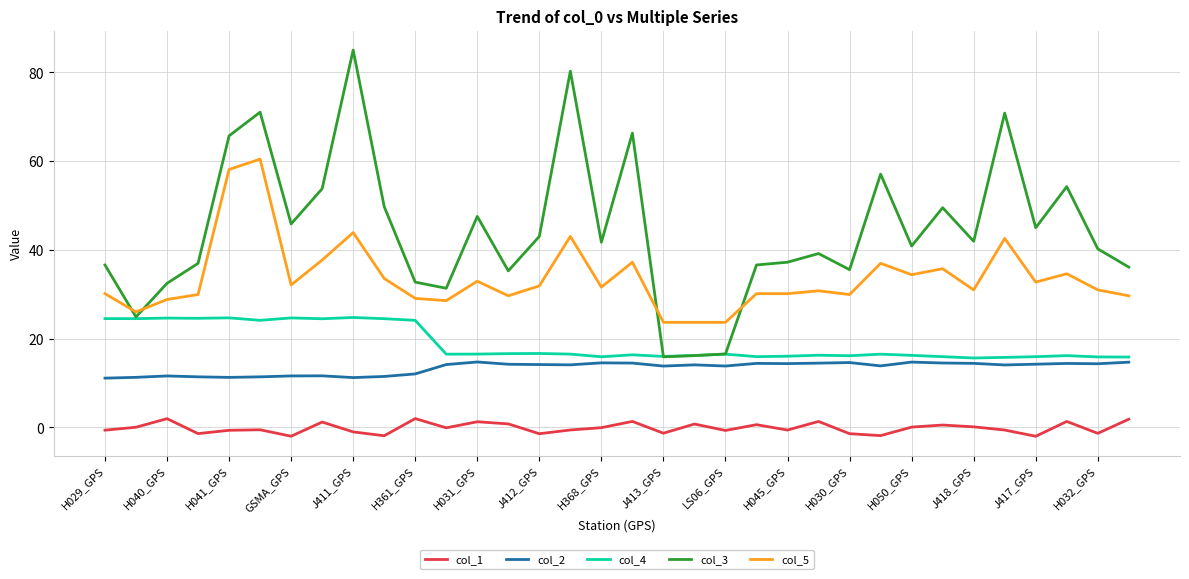

List the series in order of their peak value, lowest first.

col_1, col_2, col_4, col_5, col_3